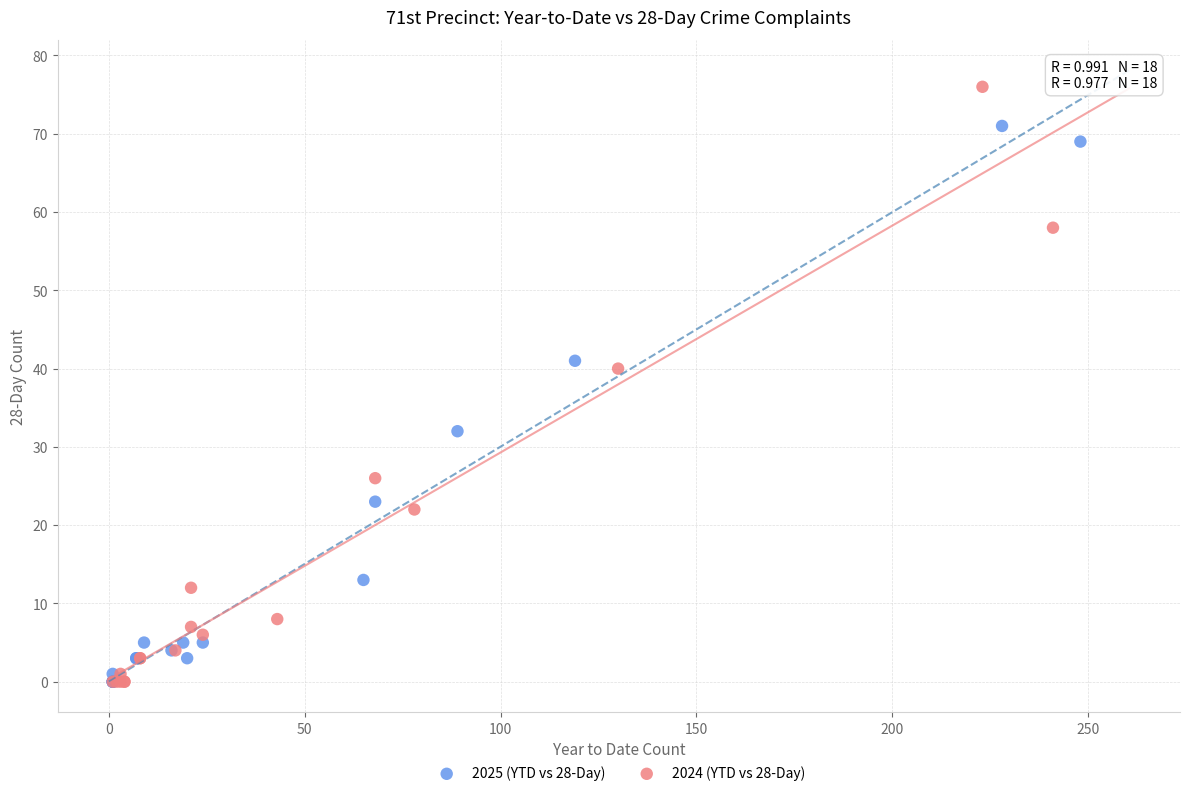

Which series reaches the maximum Y coordinate?

2024 (YTD vs 28-Day)